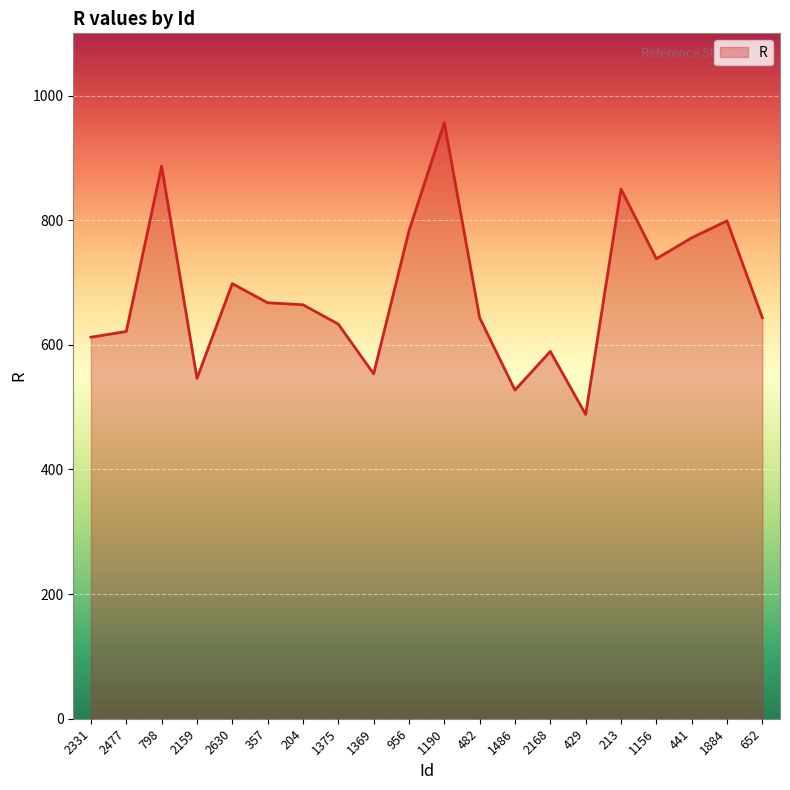

Where is the data nearest to the value 722?

1156